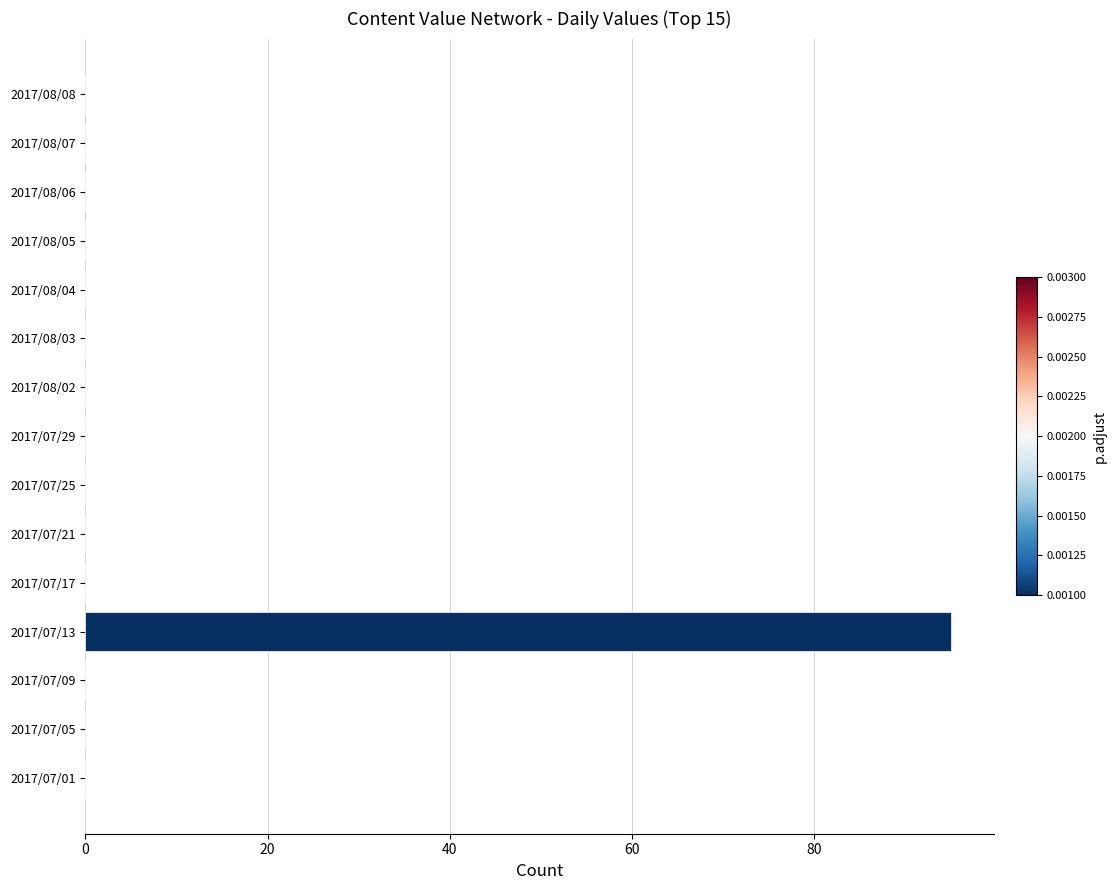

Which category has the highest value across all series?

2017/07/13